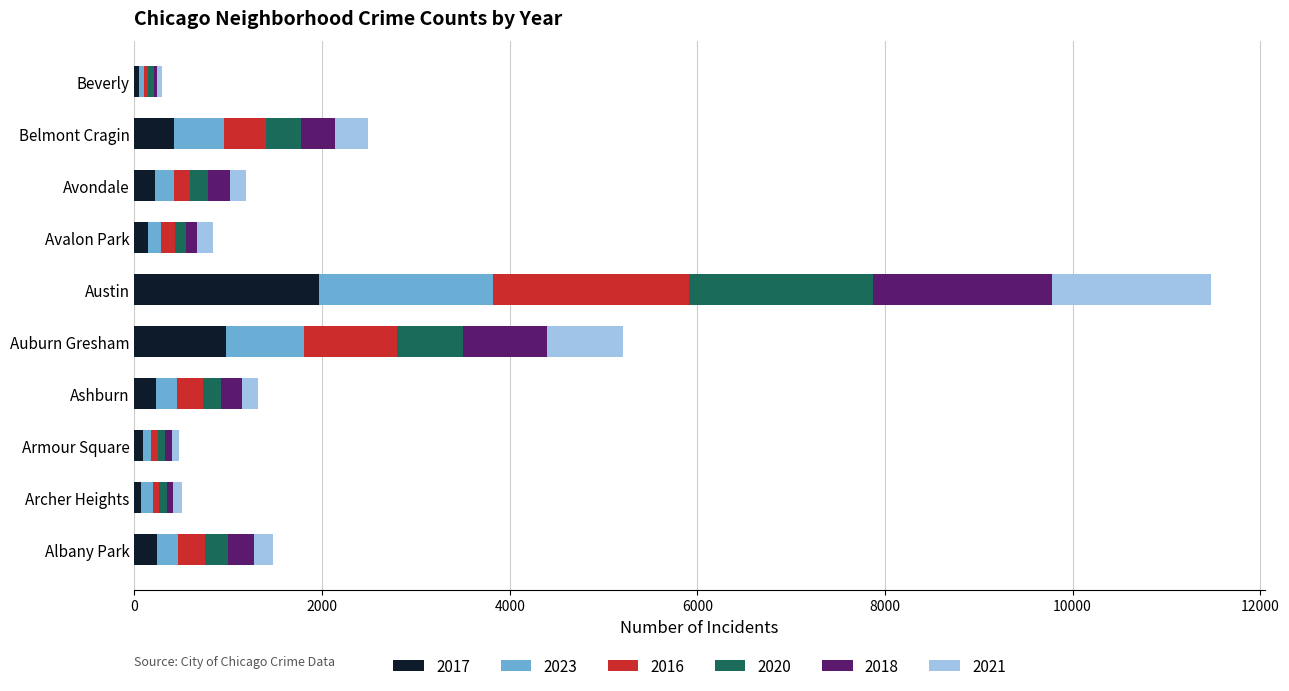

At which label does 2017 reach its peak?

Austin